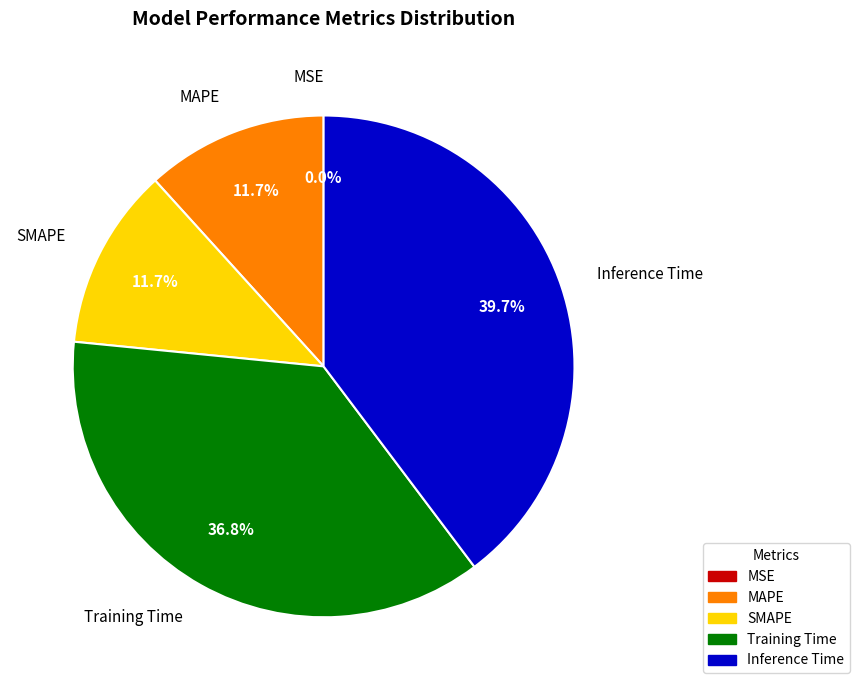

To the nearest percent, what portion does Inference Time represent?

40%